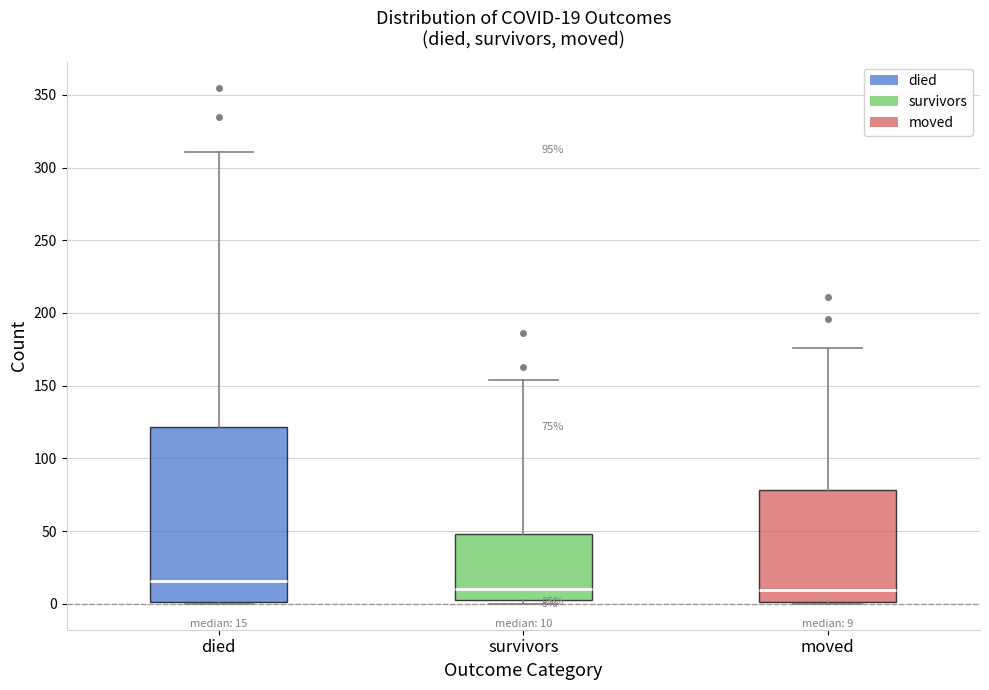

Which box is the tallest, from its lower edge to its upper edge?

died